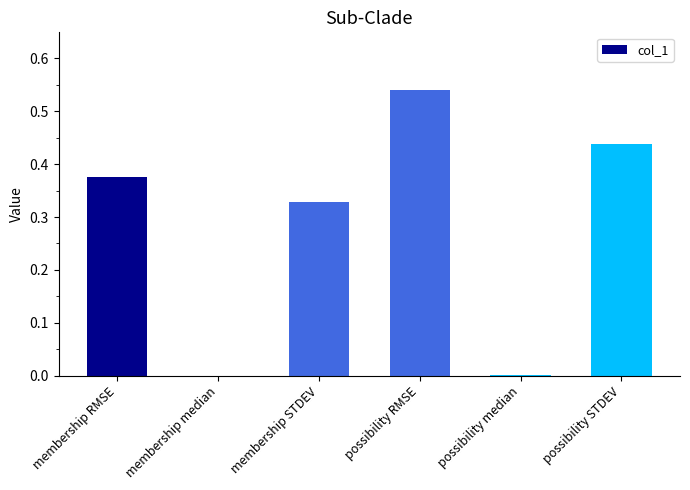

What is the sum of all values?

1.7